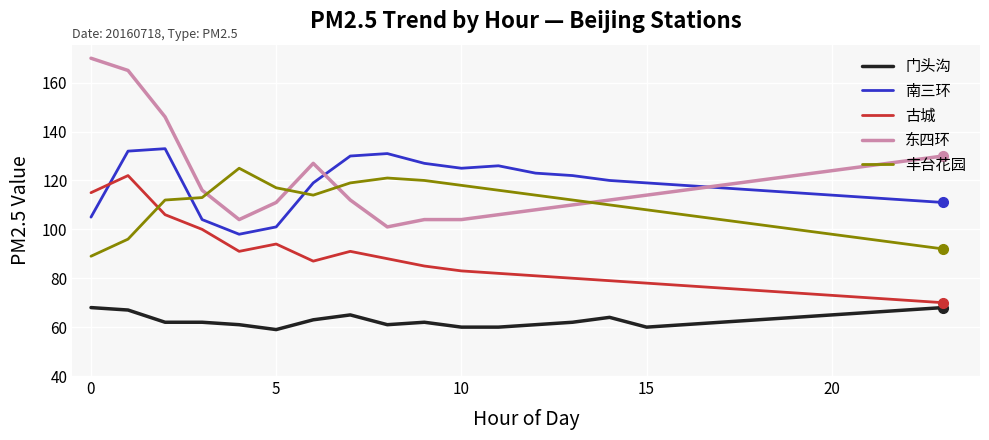

Which series has the largest range (max minus min)?

东四环